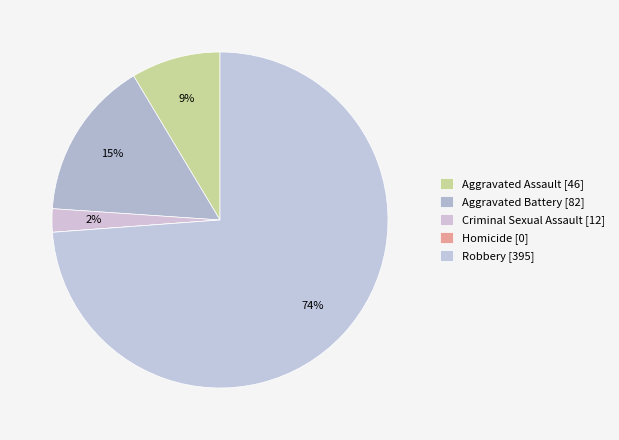

Is the sum of Homicide and Aggravated Assault greater than half?

No